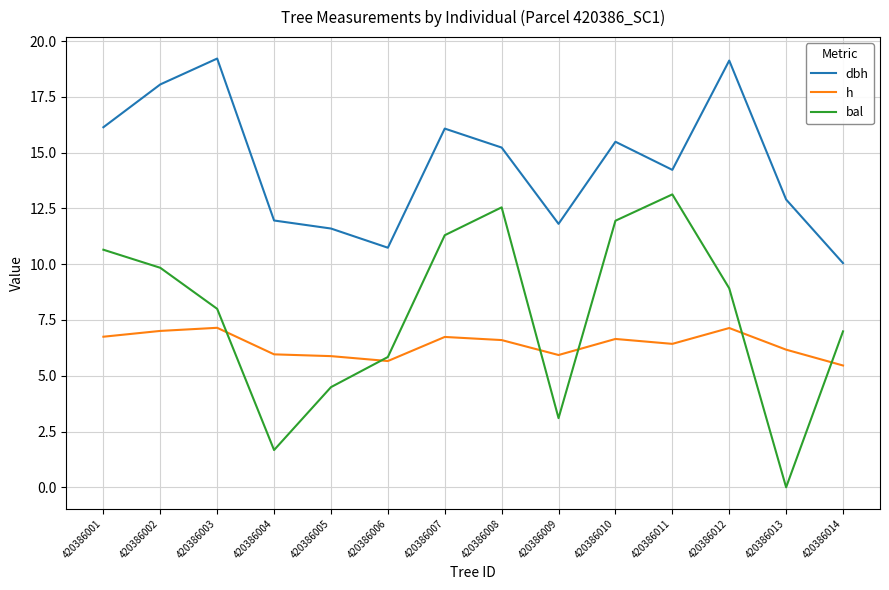

Where is bal nearest to the value 6?

420386006